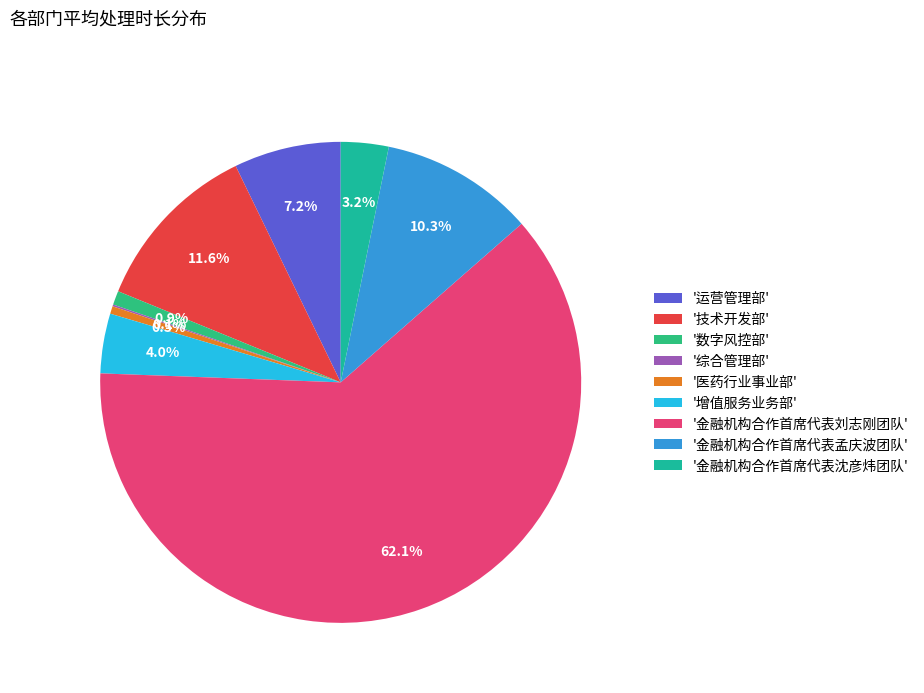

To the nearest percent, what is the average slice percentage?

11%